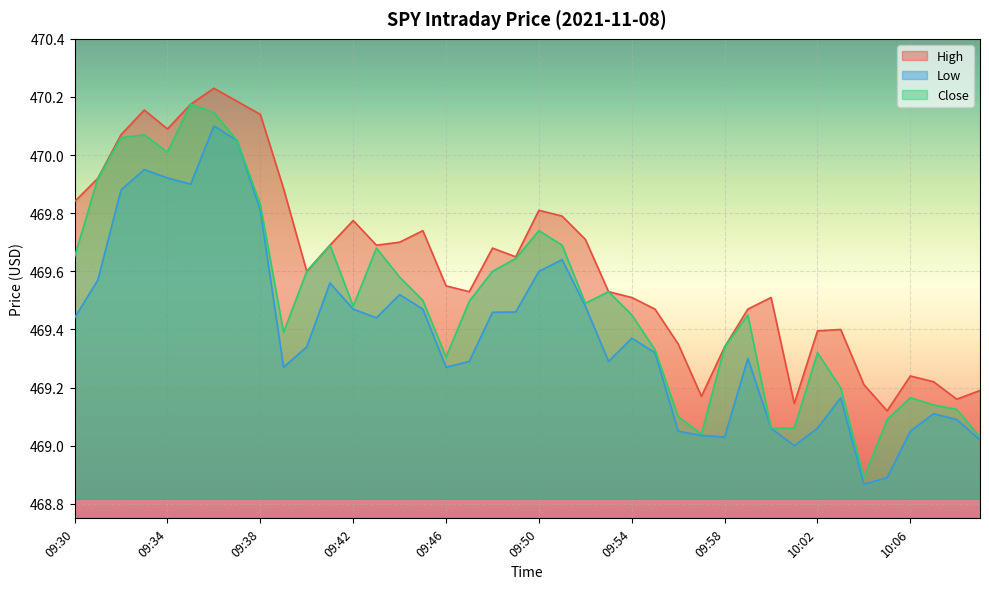

Which series has the largest total across all categories?

High